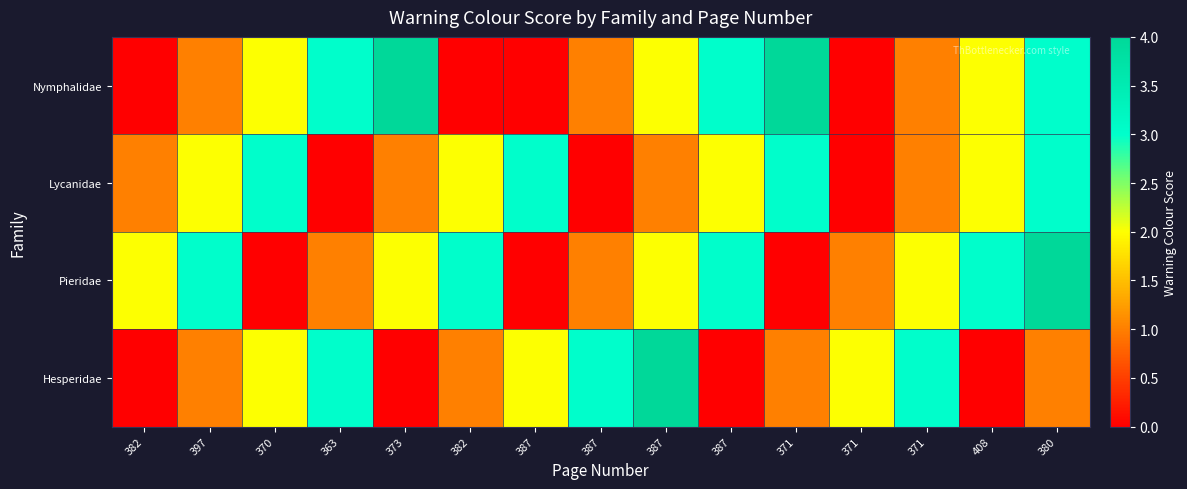

At which category is the sum across all series the highest?

380